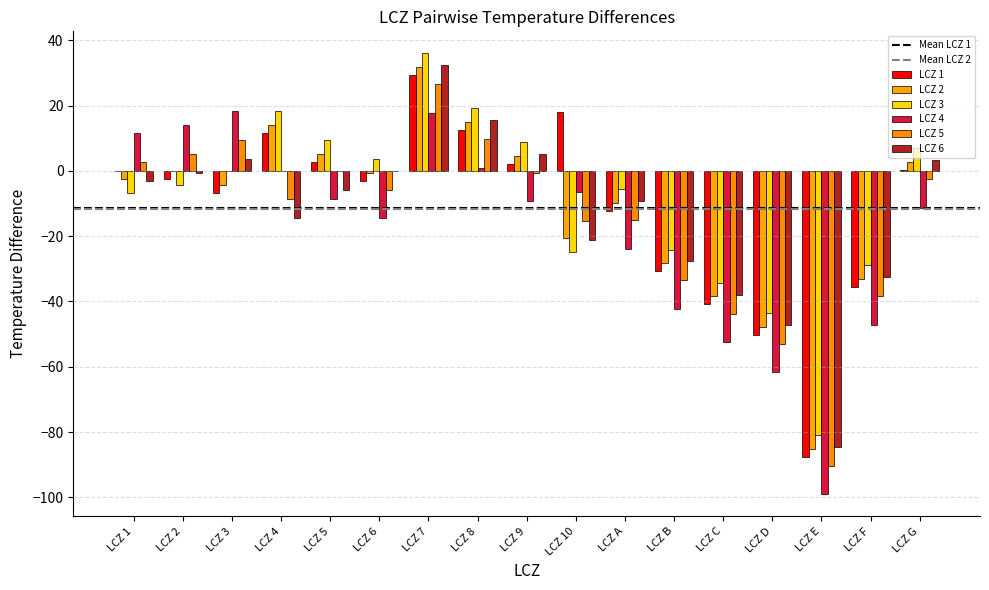

Does the chart contain stacked bars?

No